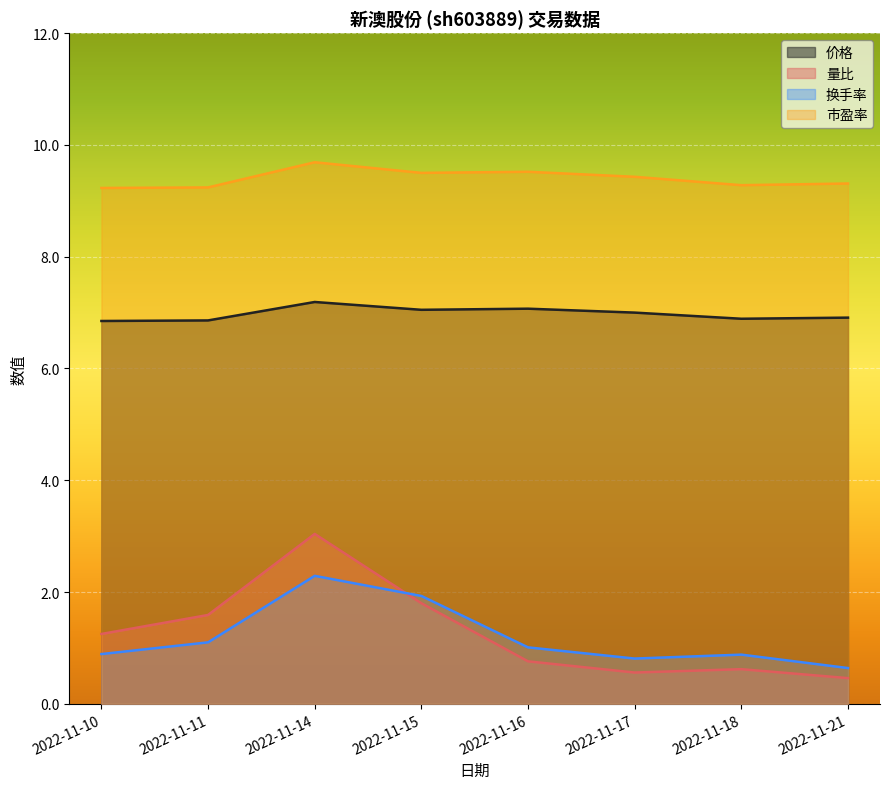

What are all the series names shown in the legend?

价格, 量比, 换手率, 市盈率